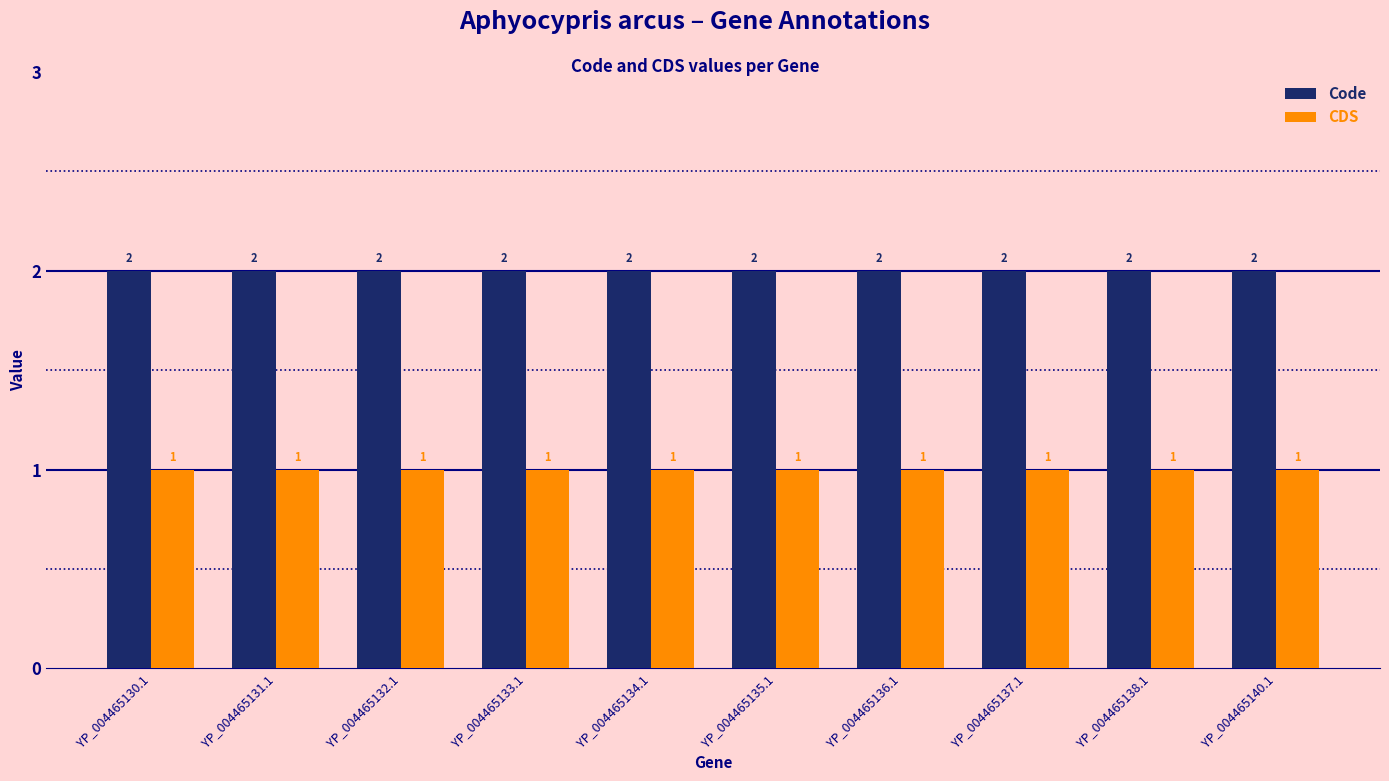

What is the sum of the Code values at YP_004465132.1 and YP_004465134.1?

4